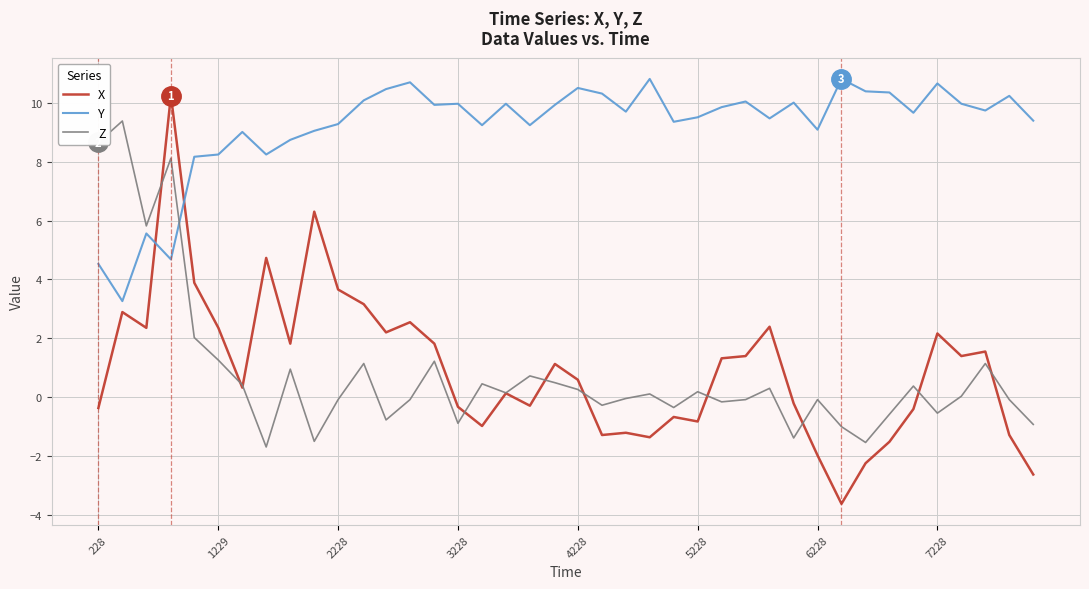

What is the minimum value for Z?

-1.7